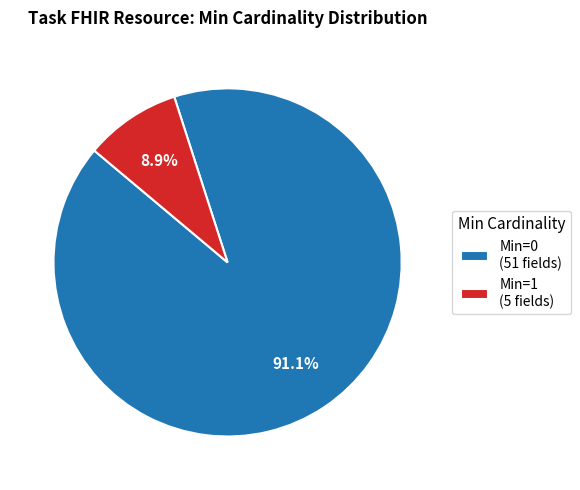

Which category has the biggest portion of the pie?

Min=0 (51 fields)